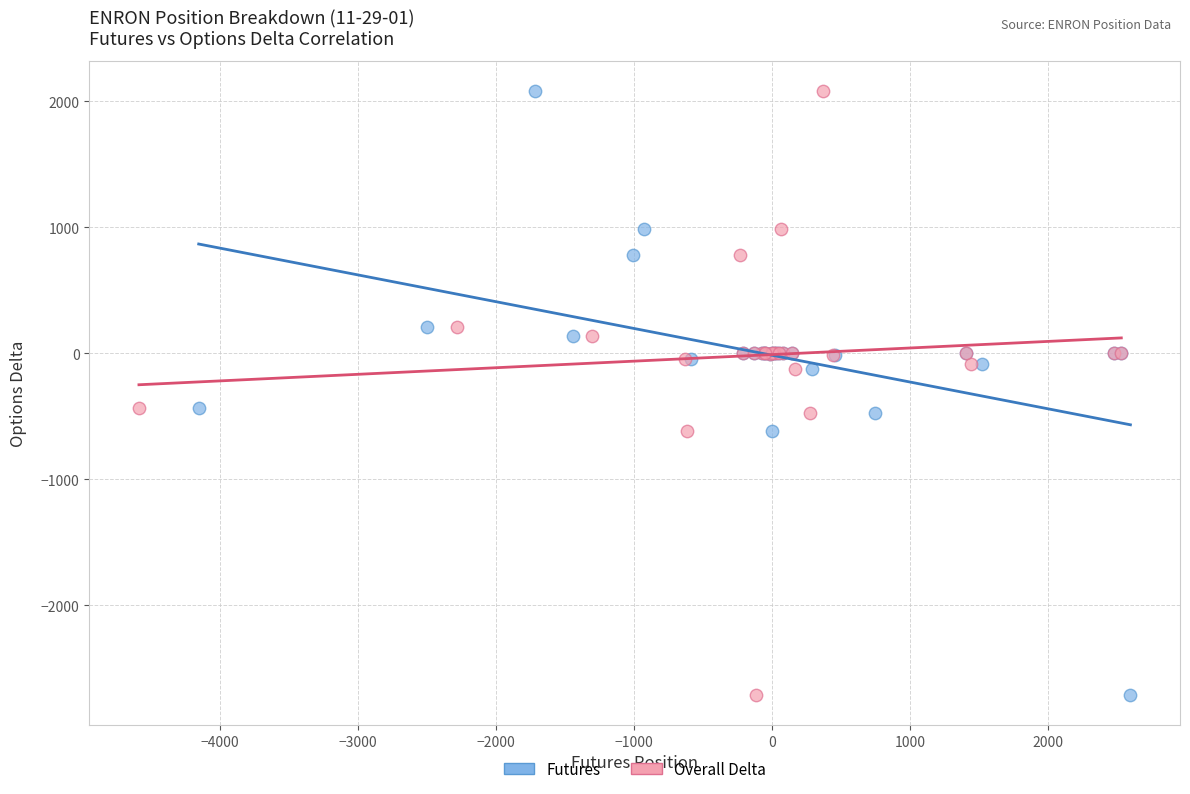

What are all the series names shown in the legend?

Futures, Overall Delta